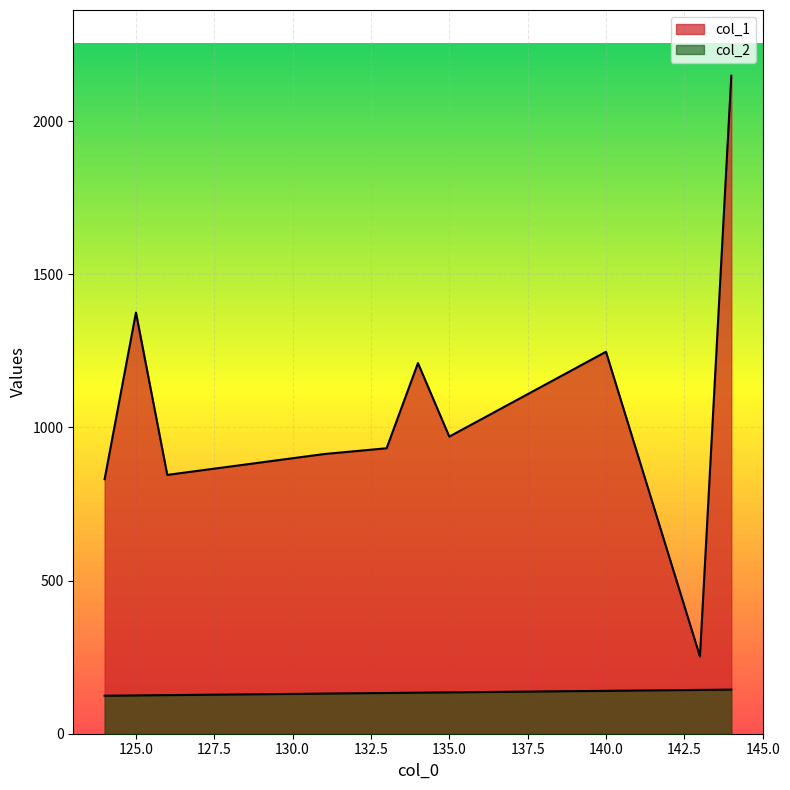

Which series has the largest range (max minus min)?

col_1